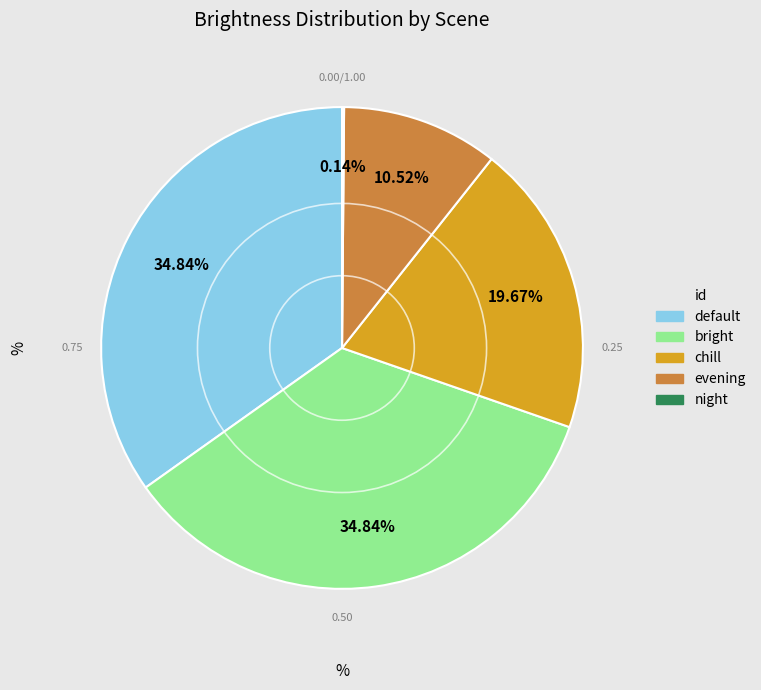

Which has a higher value, bright or evening?

bright